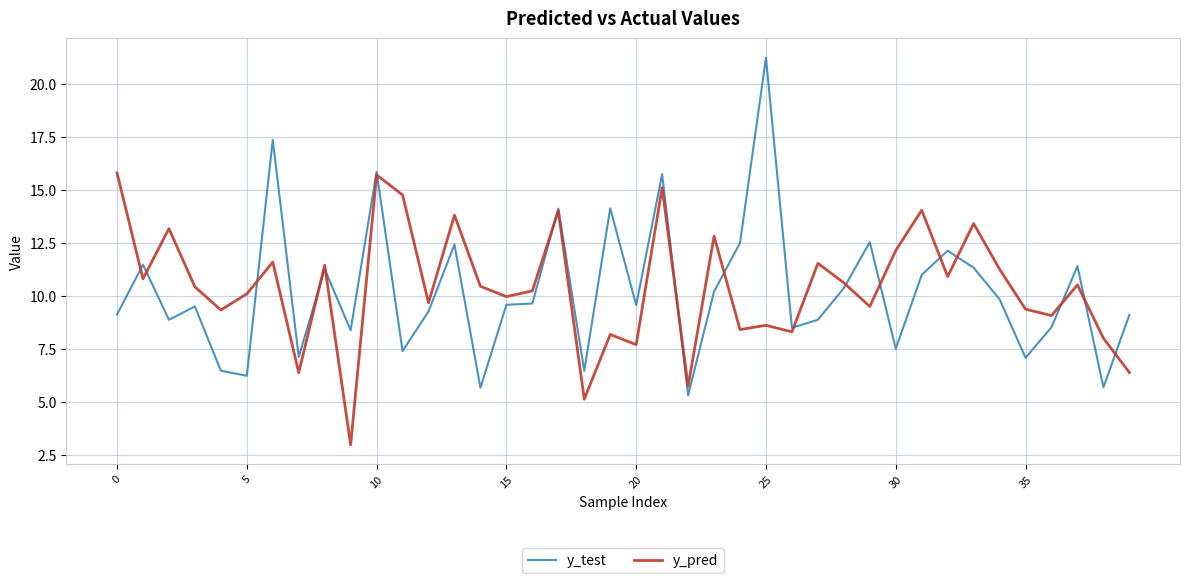

List the series in order of their peak value, lowest first.

y_pred, y_test